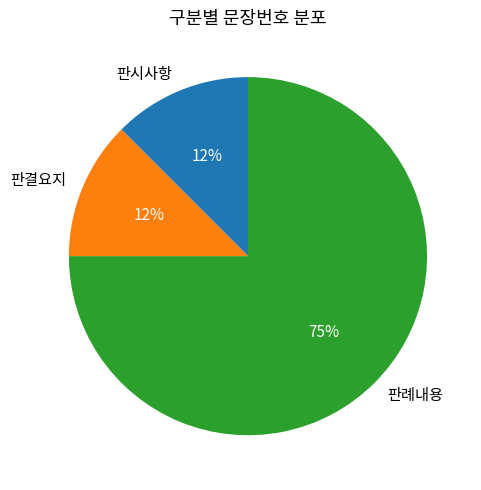

What is the ratio of the value at 판시사항 to the value at 판례내용?

0.2